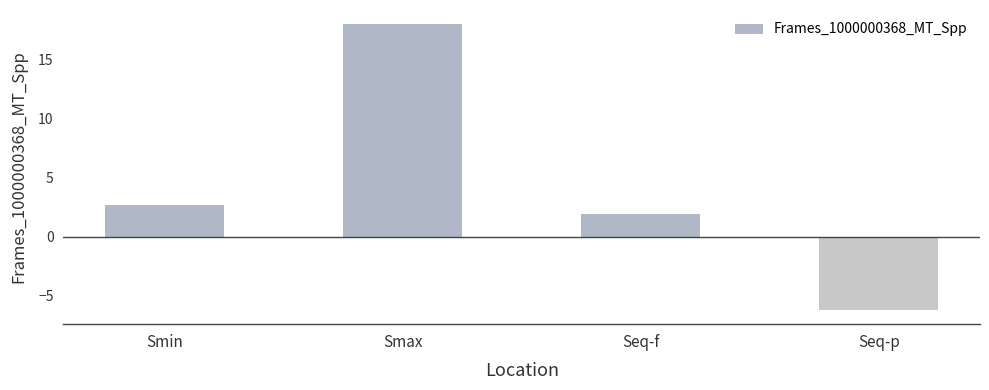

Is it true that the value at Seq-p is -10.1?

False